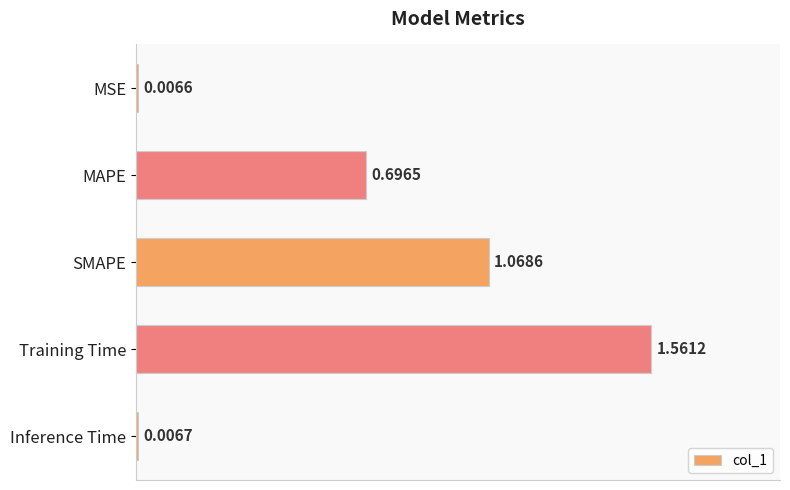

What is the change in value from Training Time to Inference Time?

-1.6